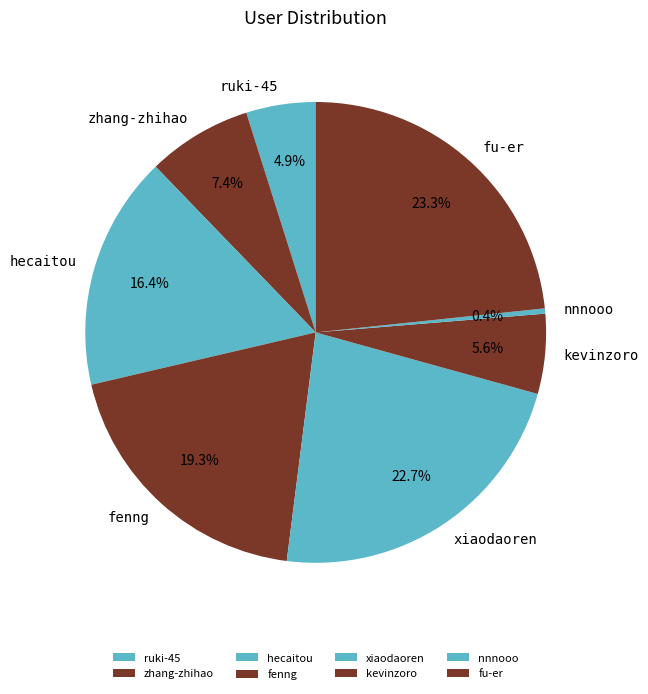

Which has a higher value, fenng or zhang-zhihao?

fenng